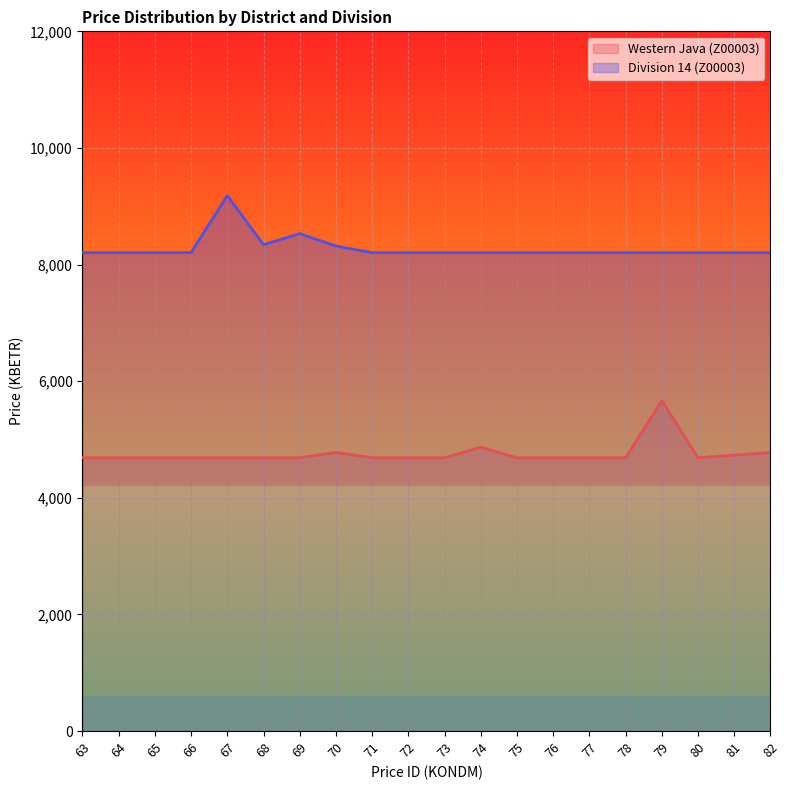

How many interior local valleys does the Western Java (Z00003) (line) series have?

1